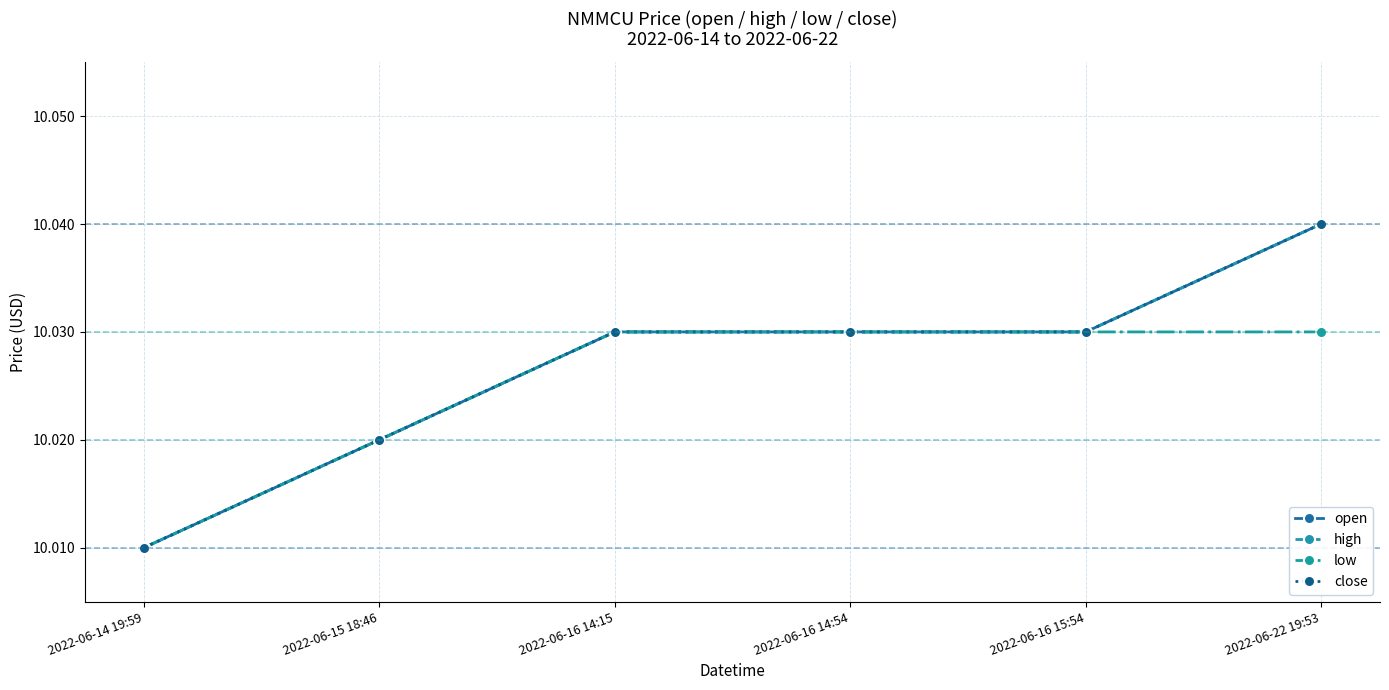

Does the chart display data point markers on the line(s)?

Yes